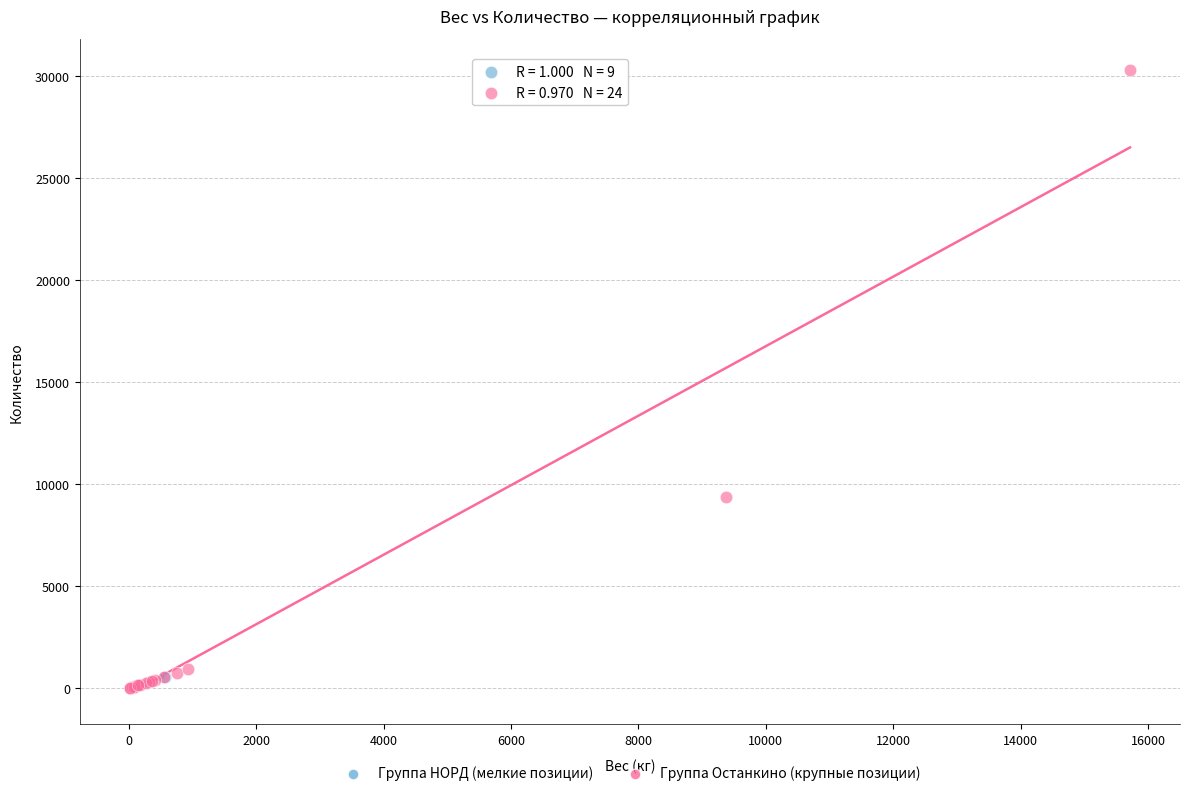

Which series reaches the maximum Y coordinate?

Группа Останкино (крупные позиции)